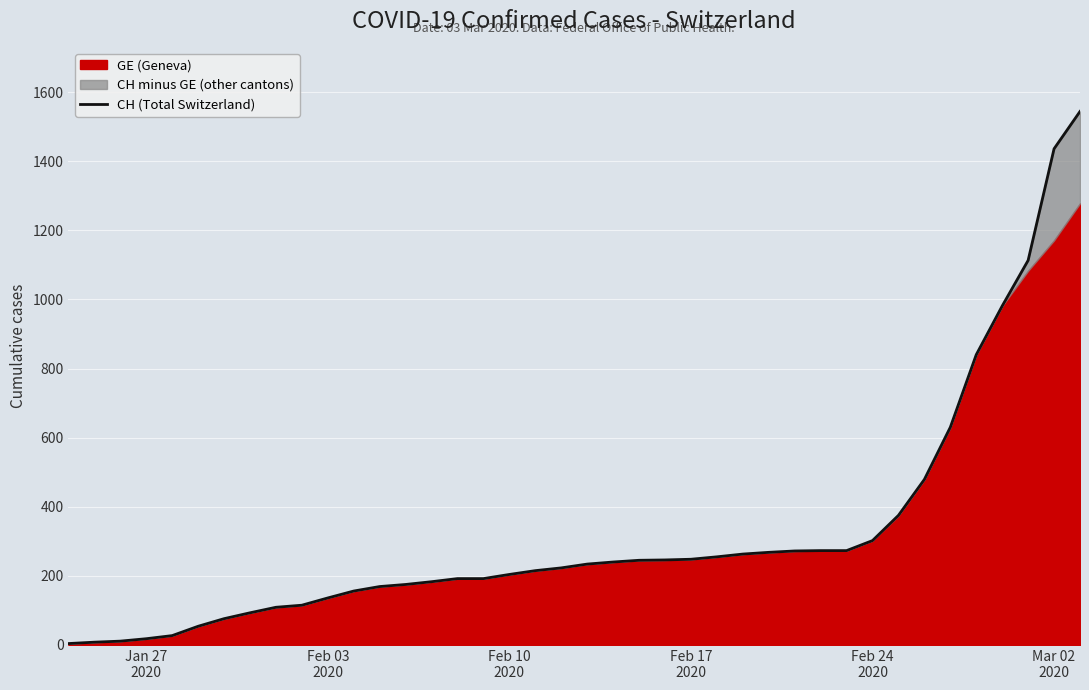

What is the difference between the maximum and minimum values?

1540